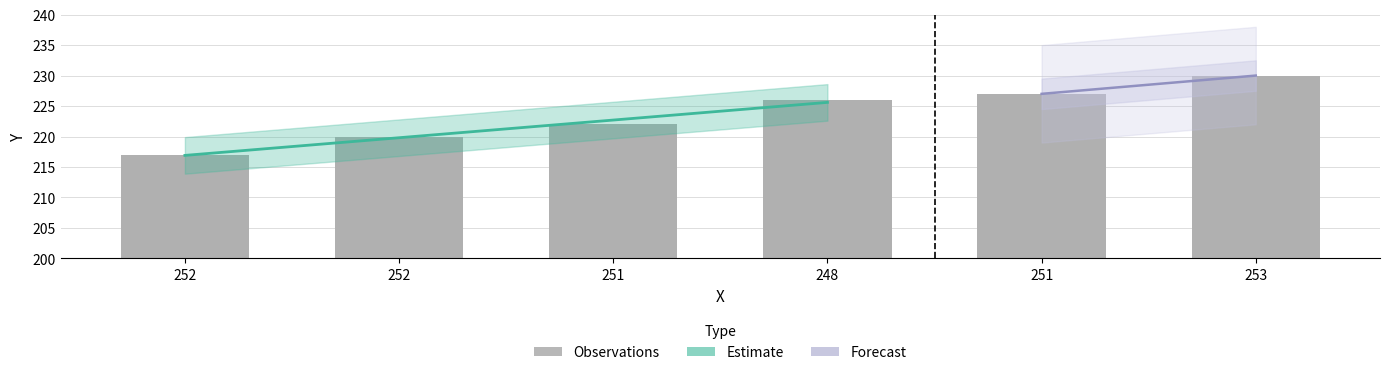

Reading left to right, transcribe all the data shown in this chart.

252=217	252=220	251=222	248=226	251=227	253=230